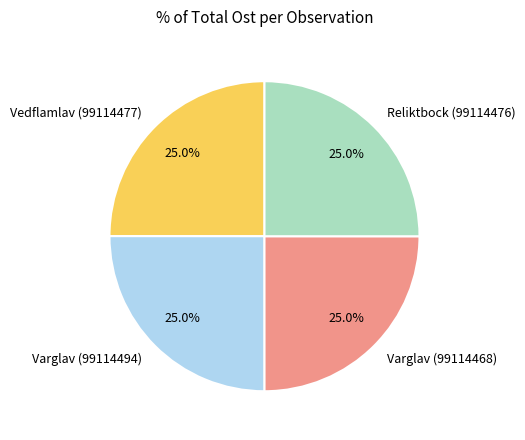

Does Vedflamlav (99114477) account for over 50% of the chart?

No